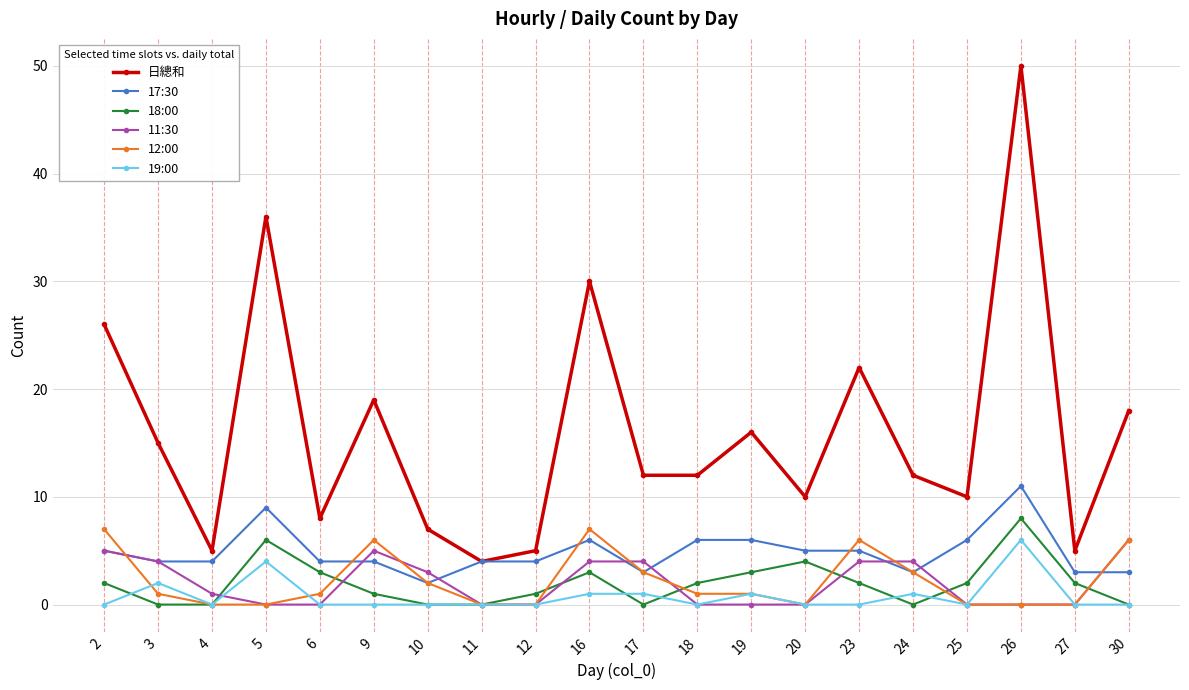

Which series has the largest total across all categories?

日總和